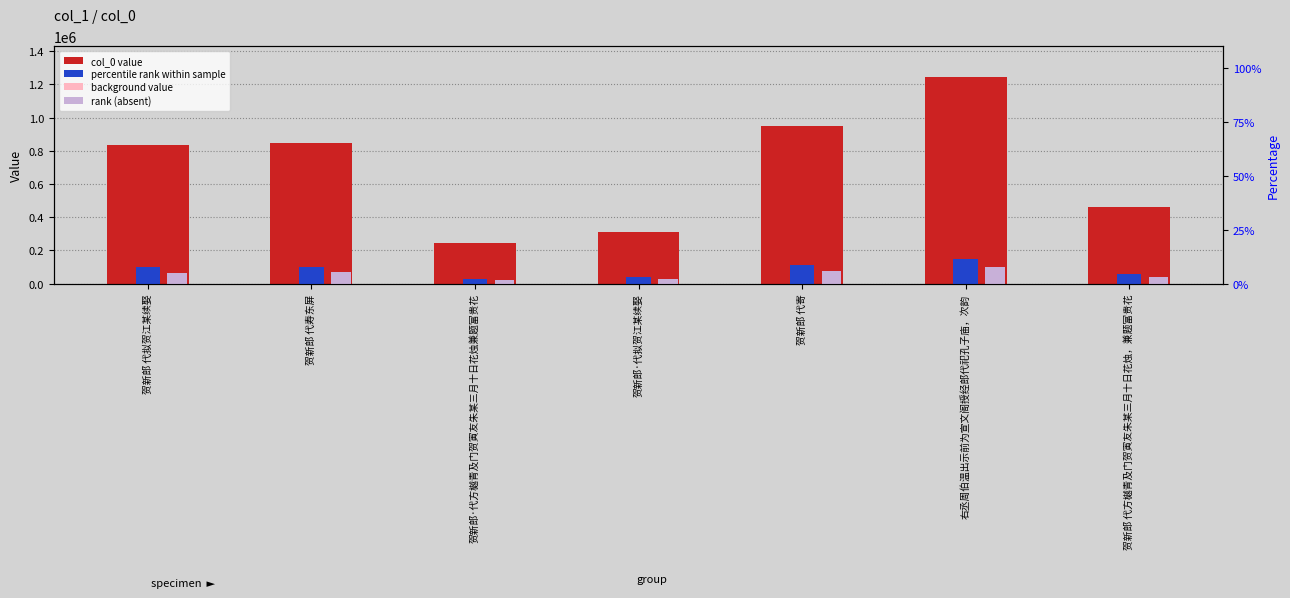

The col_0 series shows 389097.1 at 右丞周伯温出示前为宣文阁授经郎代祀孔子庙，次韵. True or false?

False